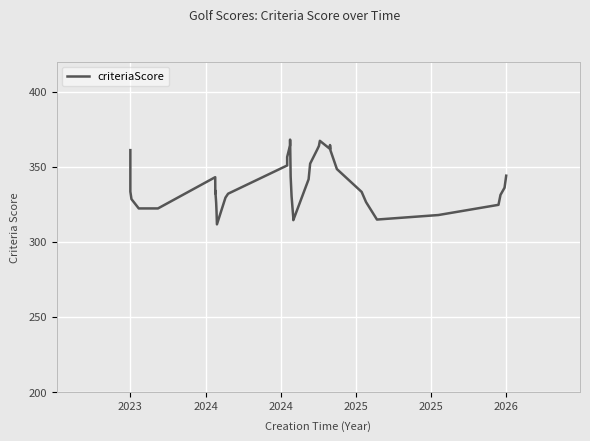

What is the minimum value shown in the chart?

311.6